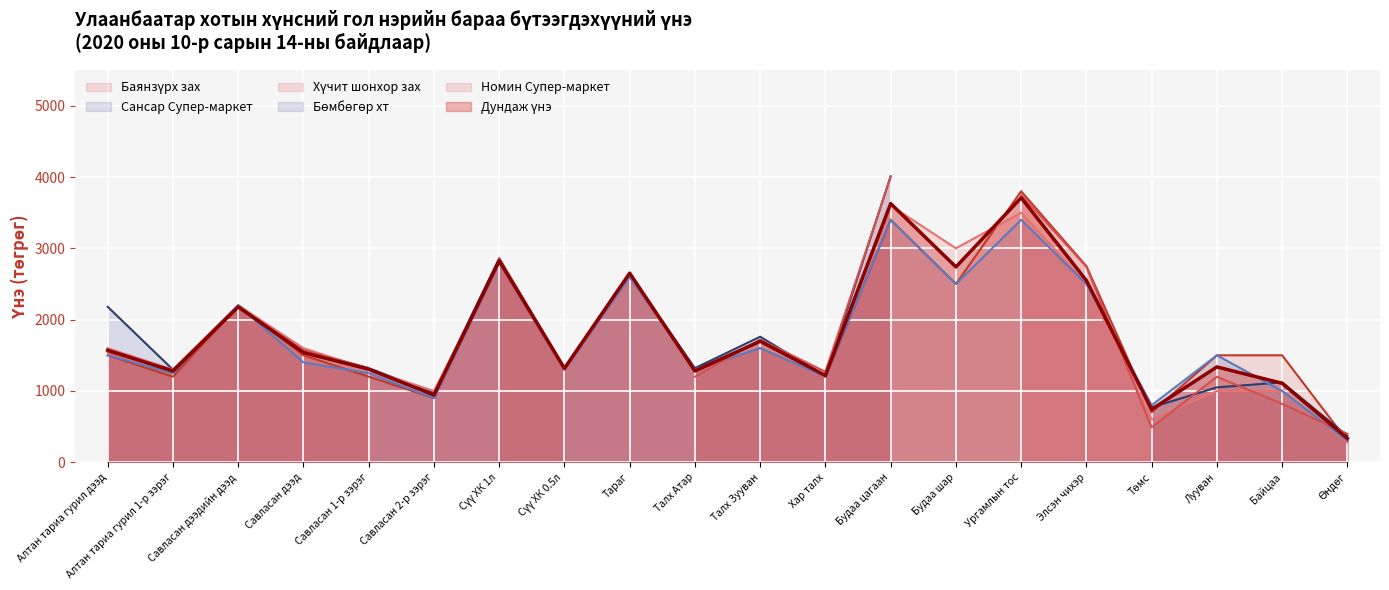

Where is the first local minimum for Баянзүрх зах?

Алтан тариа гурил 1-р зэрэг